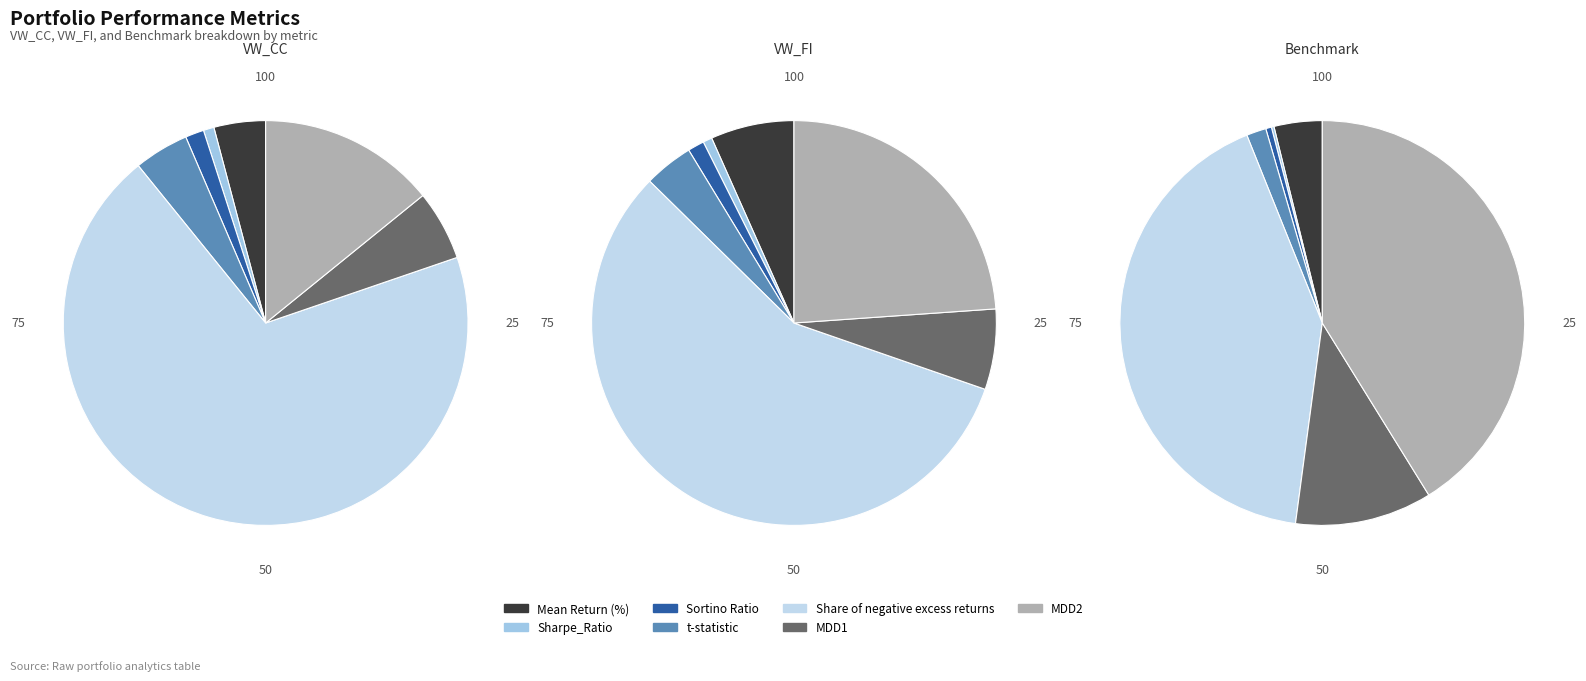

To the nearest percent, what portion does Sortino Ratio represent?

1%